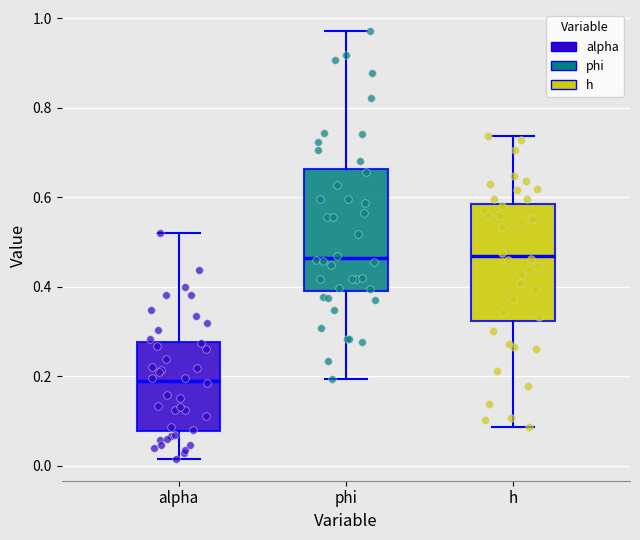

Which box has the lowest median line?

alpha